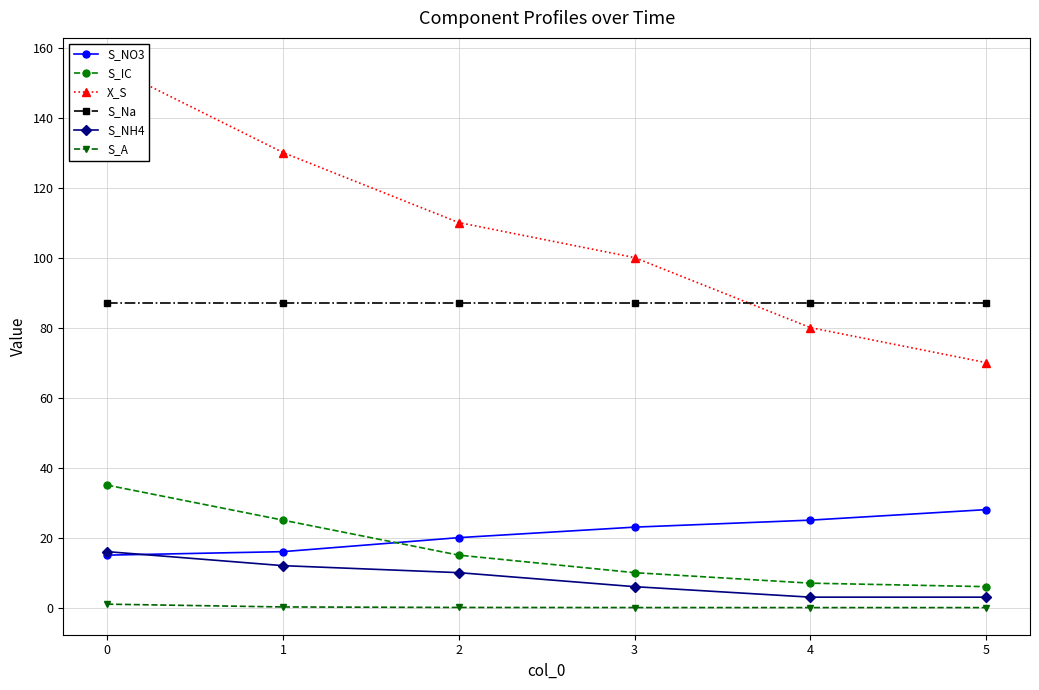

True or false: S_NO3 has more than 2 interior local peaks.

False